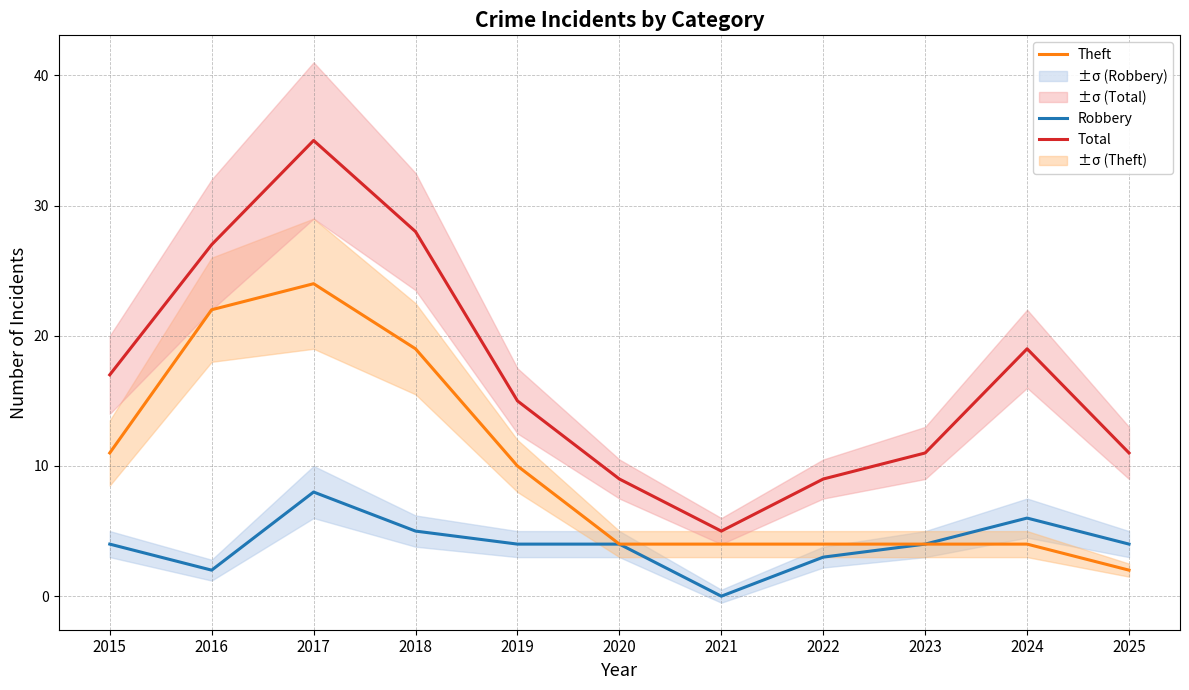

Reading right to left, what are all the values shown in this chart?

Robbery: 2025=4	2024=6	2023=4	2022=3	2021=0	2020=4	2019=4	2018=5	2017=8	2016=2	2015=4
Theft: 2025=2	2024=4	2023=4	2022=4	2021=4	2020=4	2019=10	2018=19	2017=24	2016=22	2015=11
Total: 2025=11	2024=19	2023=11	2022=9	2021=5	2020=9	2019=15	2018=28	2017=35	2016=27	2015=17